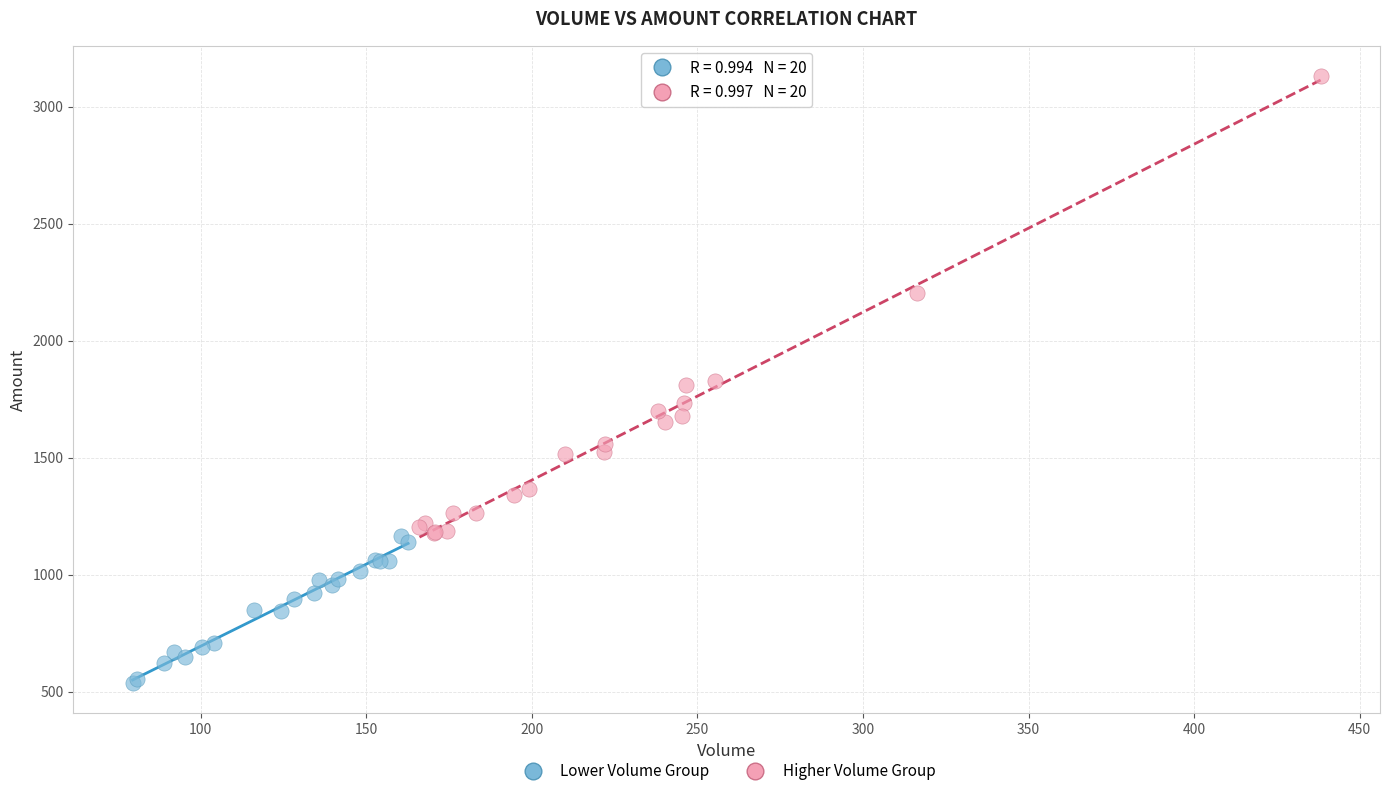

Which series reaches the minimum Y coordinate?

Lower Volume Group